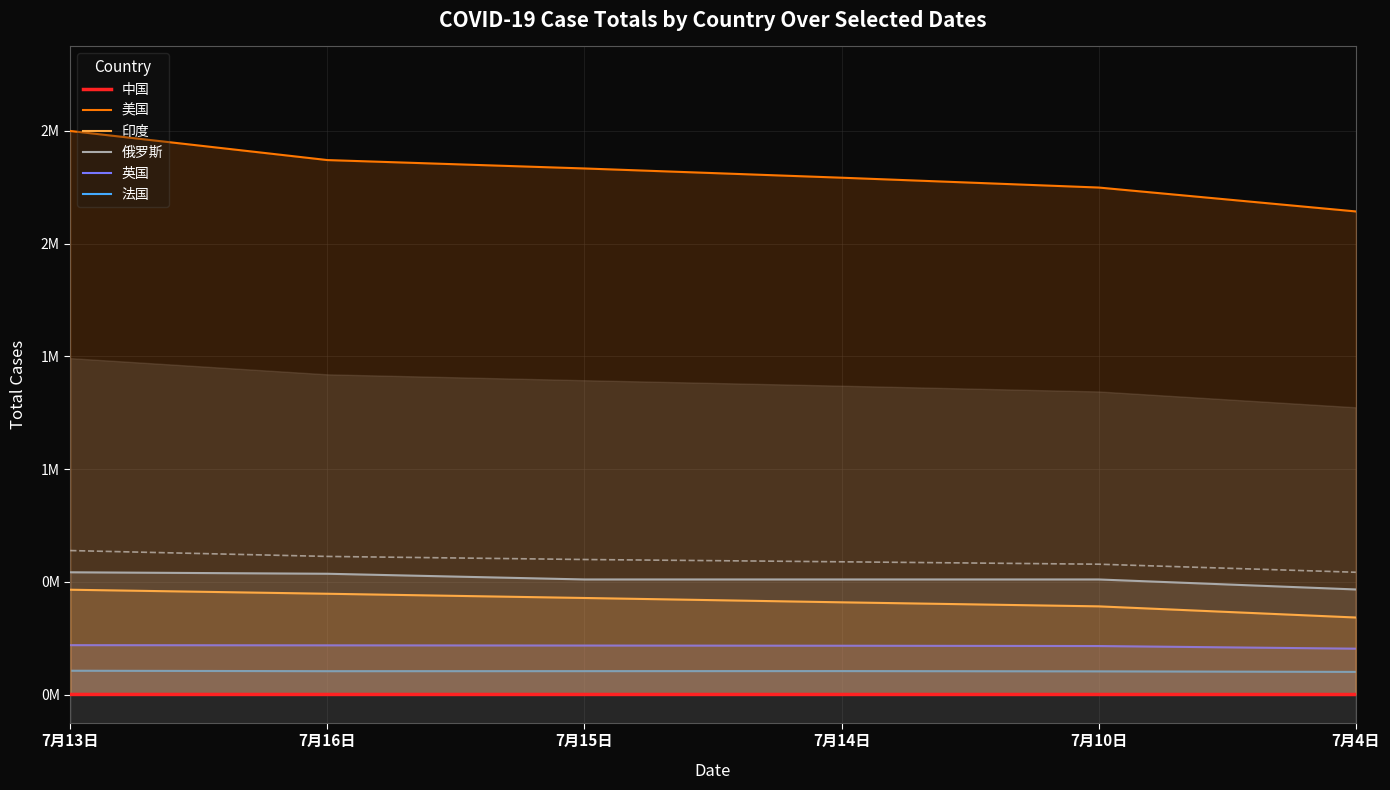

Which has a higher value, 7月13日 or 7月16日?

7月13日